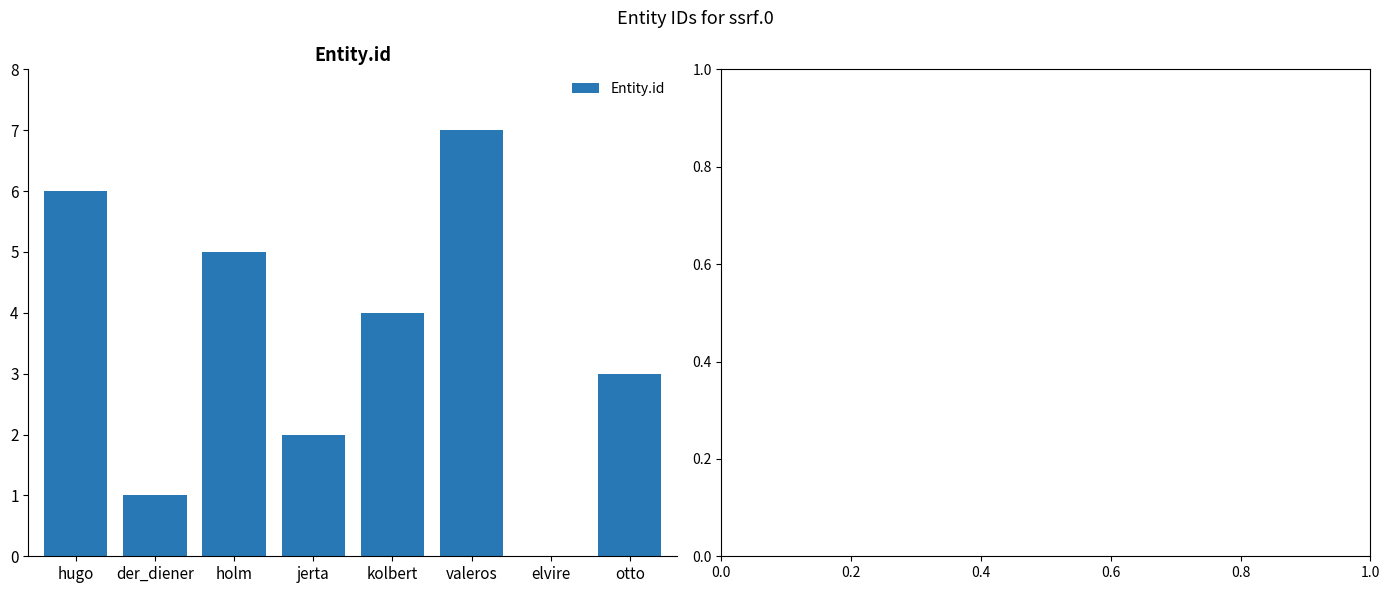

The chart shows a value of 1 at kolbert. True or false?

False